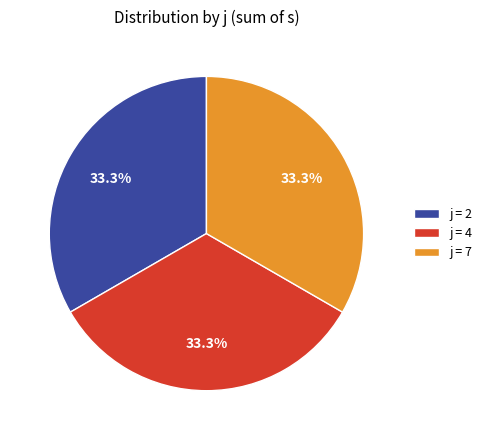

Is j = 4 the majority of the pie?

No